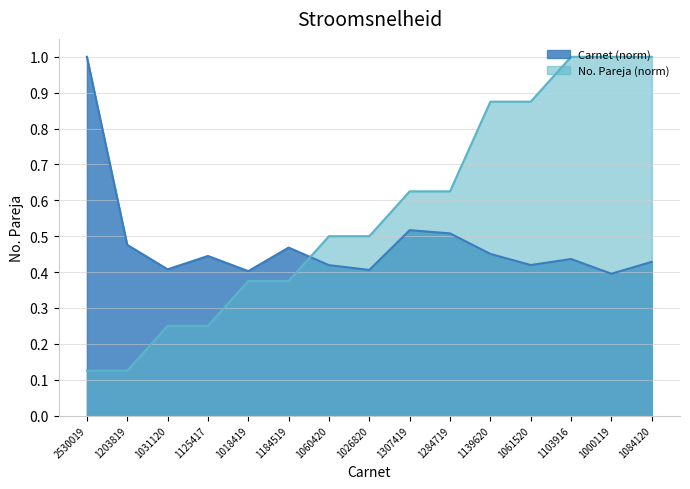

What is the difference between the maximum and second lowest values in the No. Pareja series?

0.9